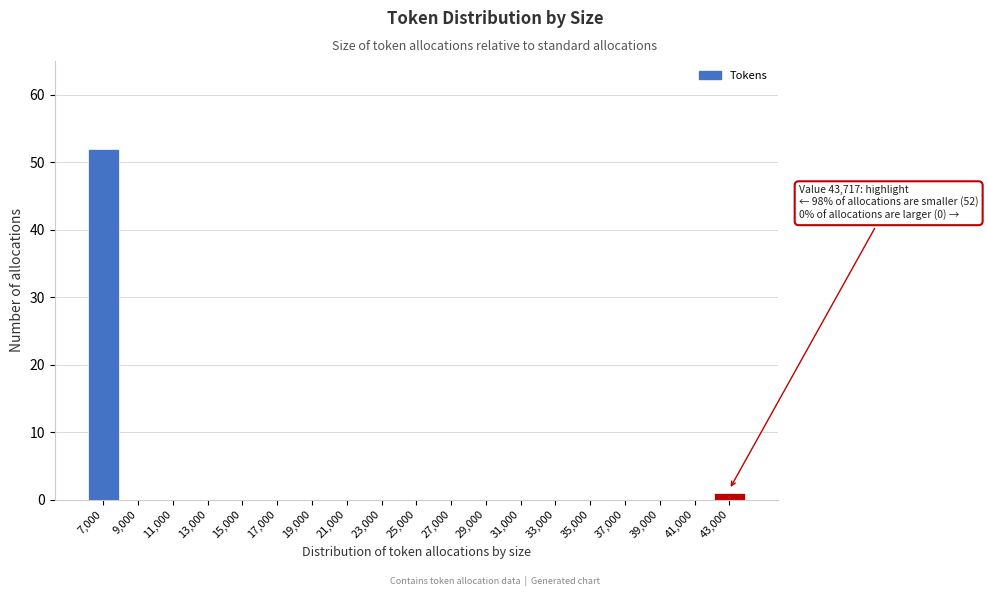

Reading left to right, extract all data points from this chart.

7,000=52	9,000=0	11,000=0	13,000=0	15,000=0	17,000=0	19,000=0	21,000=0	23,000=0	25,000=0	27,000=0	29,000=0	31,000=0	33,000=0	35,000=0	37,000=0	39,000=0	41,000=0	43,000=1